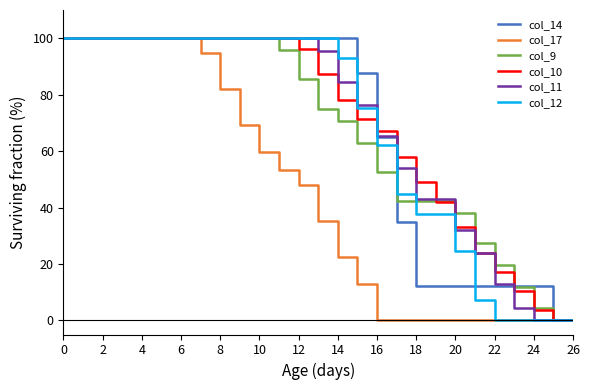

What is the maximum value shown in the chart?

100.0